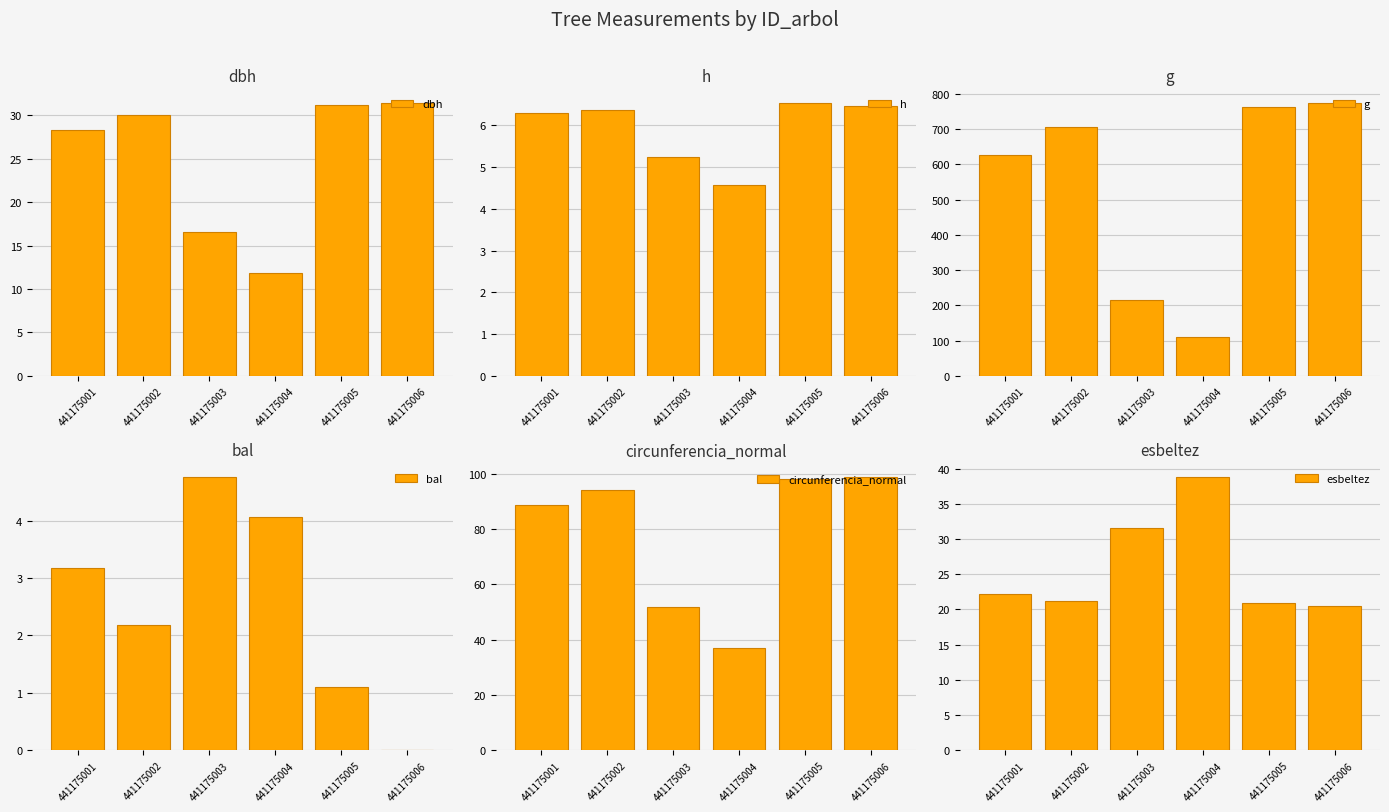

Reading left to right, transcribe all the data shown in this chart.

dbh: 28.3	30.0	16.5	11.8	31.2	31.4
h: 6.3	6.4	5.2	4.6	6.5	6.5
g: 627.8	707.2	214.4	109.2	764.0	774.3
bal: 3.2	2.2	4.8	4.1	1.1	0.0
circunferencia_normal: 88.8	94.3	51.9	37.0	98.0	98.6
esbeltez: 22.2	21.2	31.6	38.7	20.9	20.5